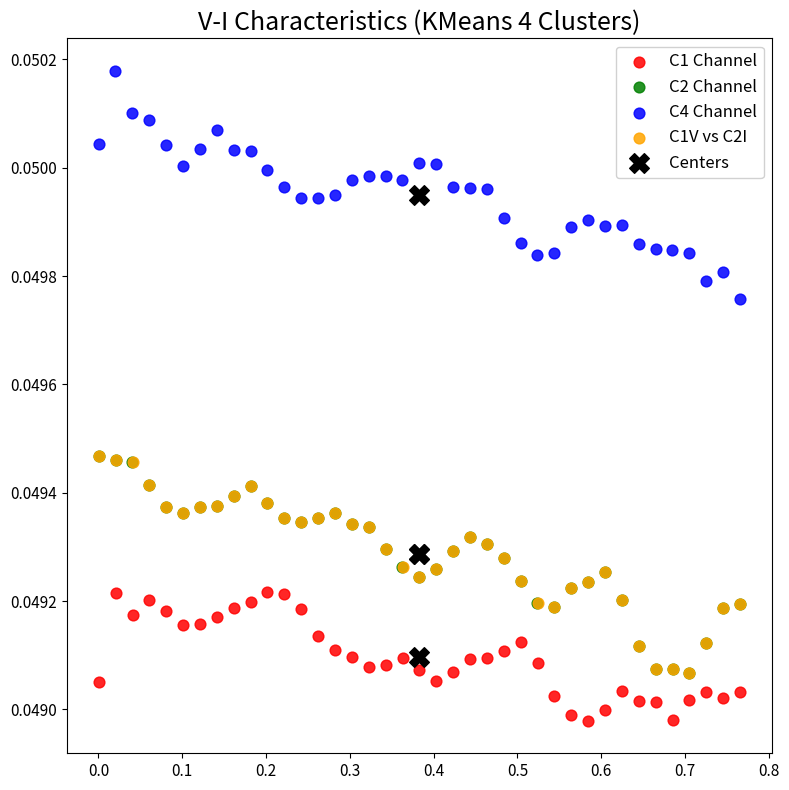

Which series contains the highest Y value?

C4 Channel